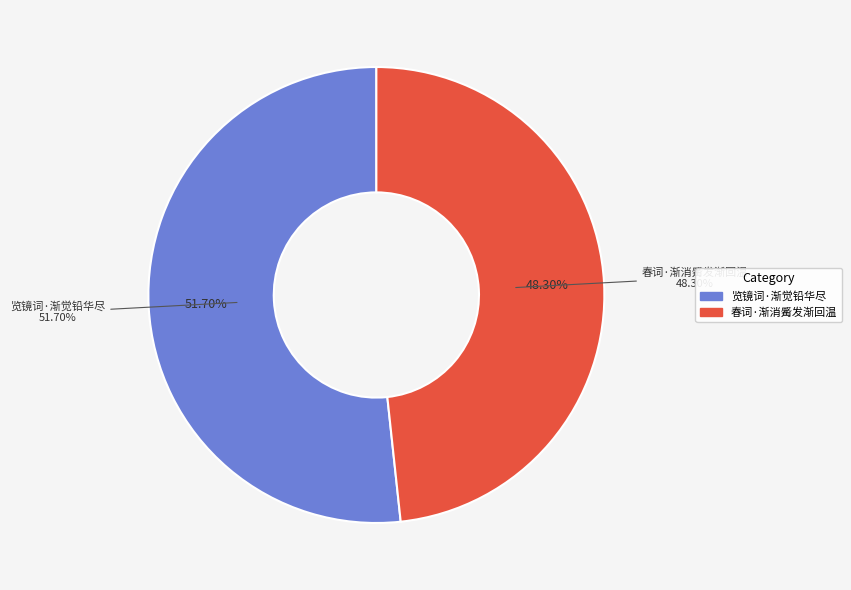

Is it true that 览镜词·渐觉铅华尽 is 52% of the pie?

True